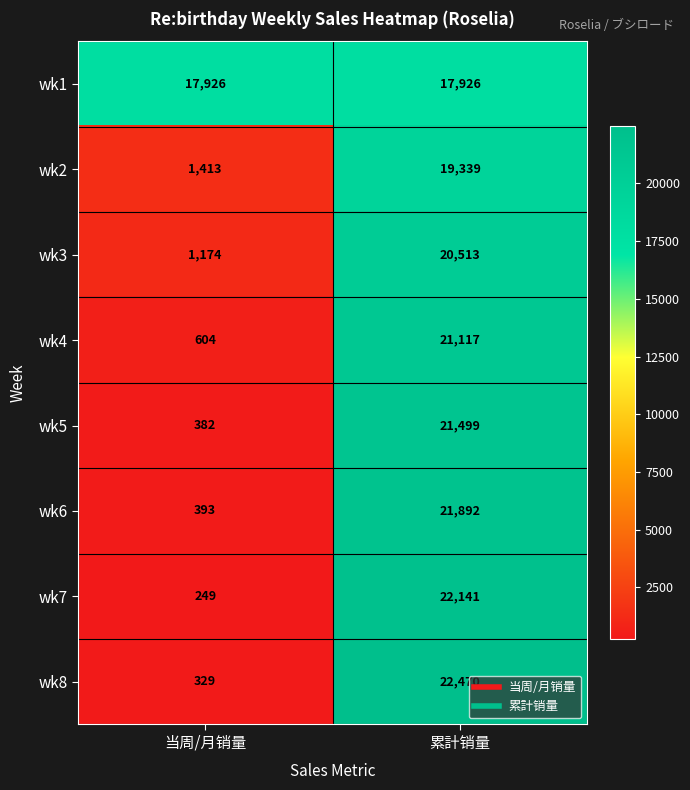

At which label is wk7 closest to 11195?

当周/月销量